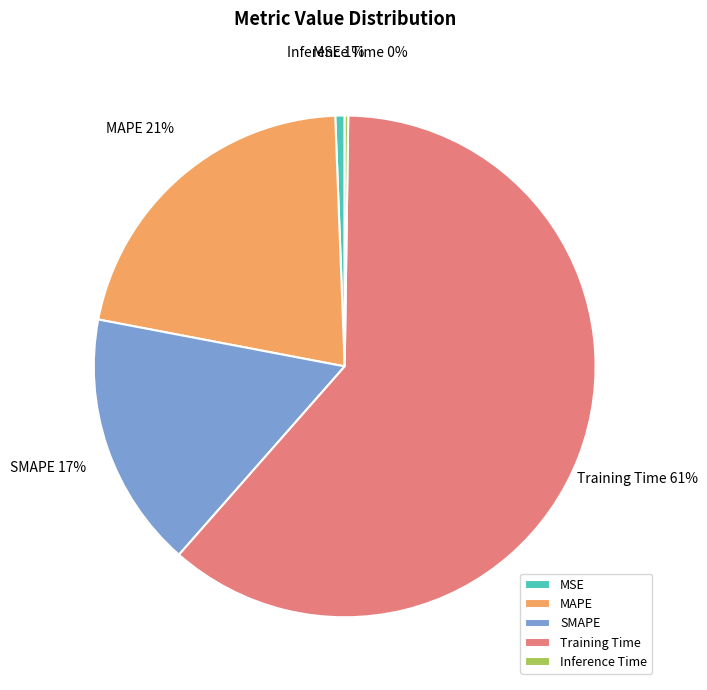

Which slice is the largest?

Training Time